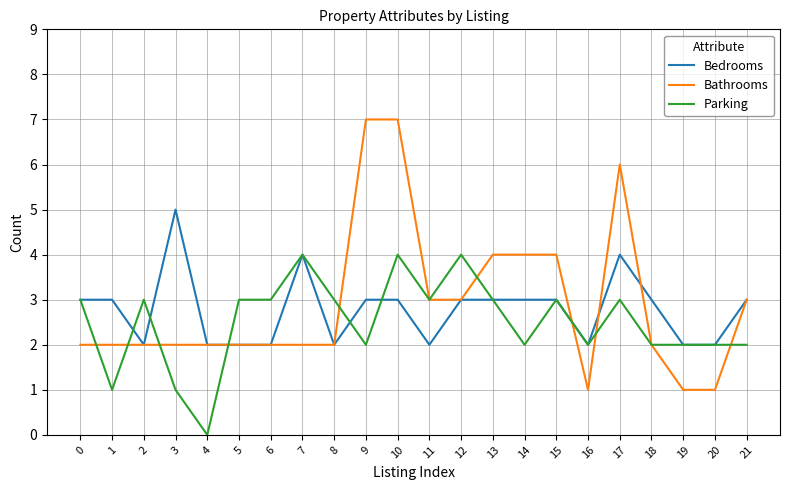

Read the Bedrooms value at 15.

3